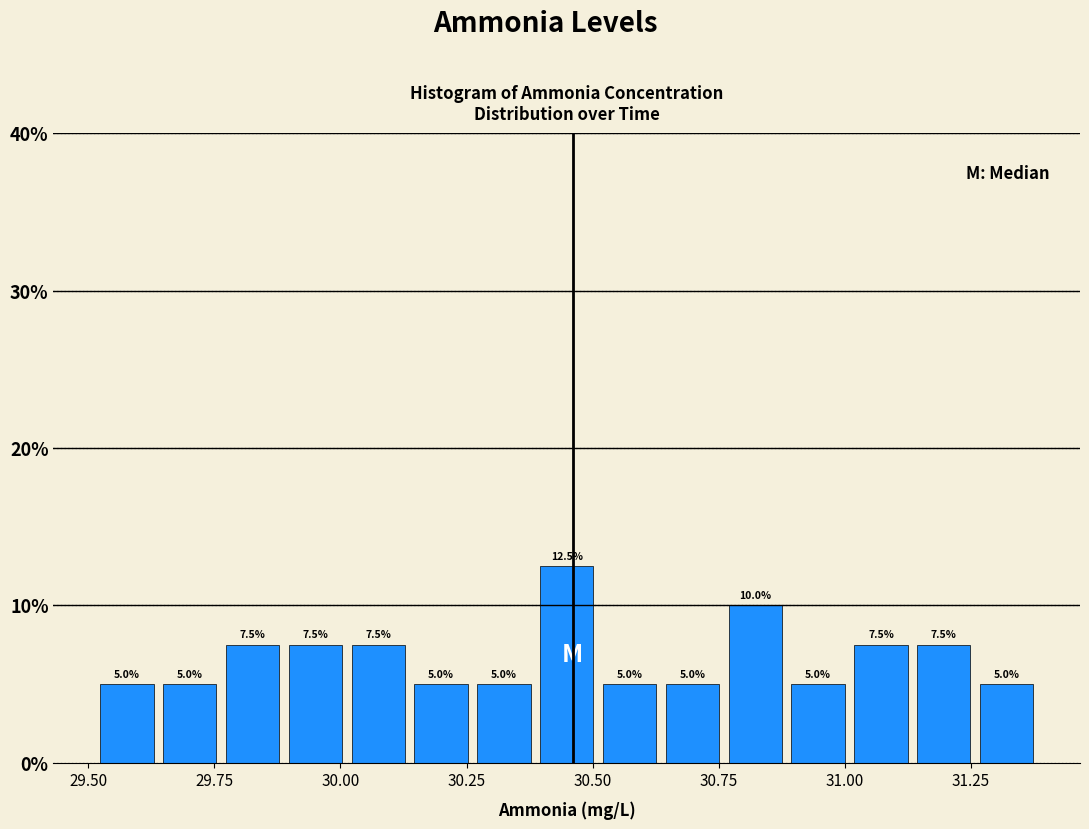

Around what value on the x-axis is the tallest bar? Give the approximate position of its centre, as read against the axis.

30.45